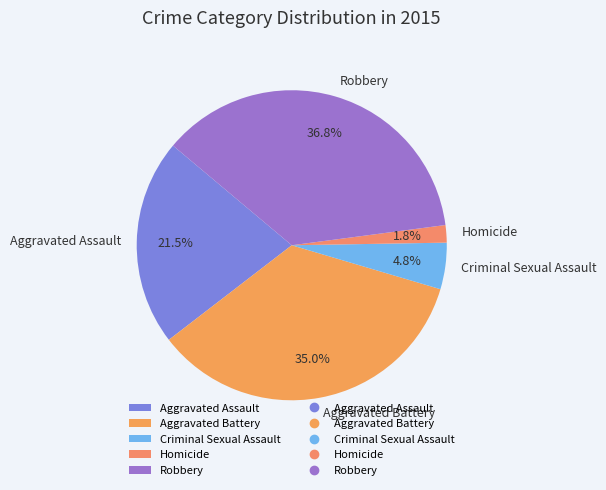

To the nearest percent, what is the difference between the Robbery and Aggravated Battery slice percentages?

2%